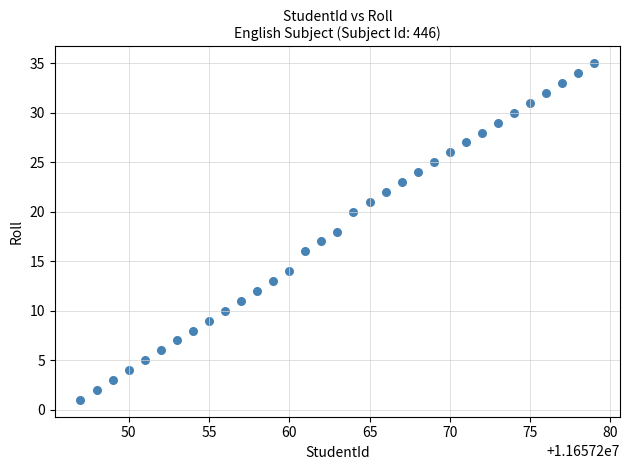

What is the range of Y values (max minus min)?

34